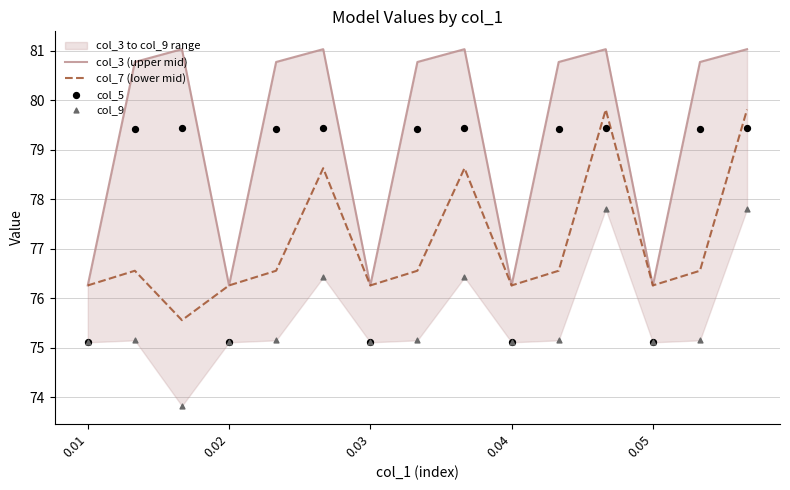

Which series reaches the maximum Y coordinate?

col_3 (upper mid)